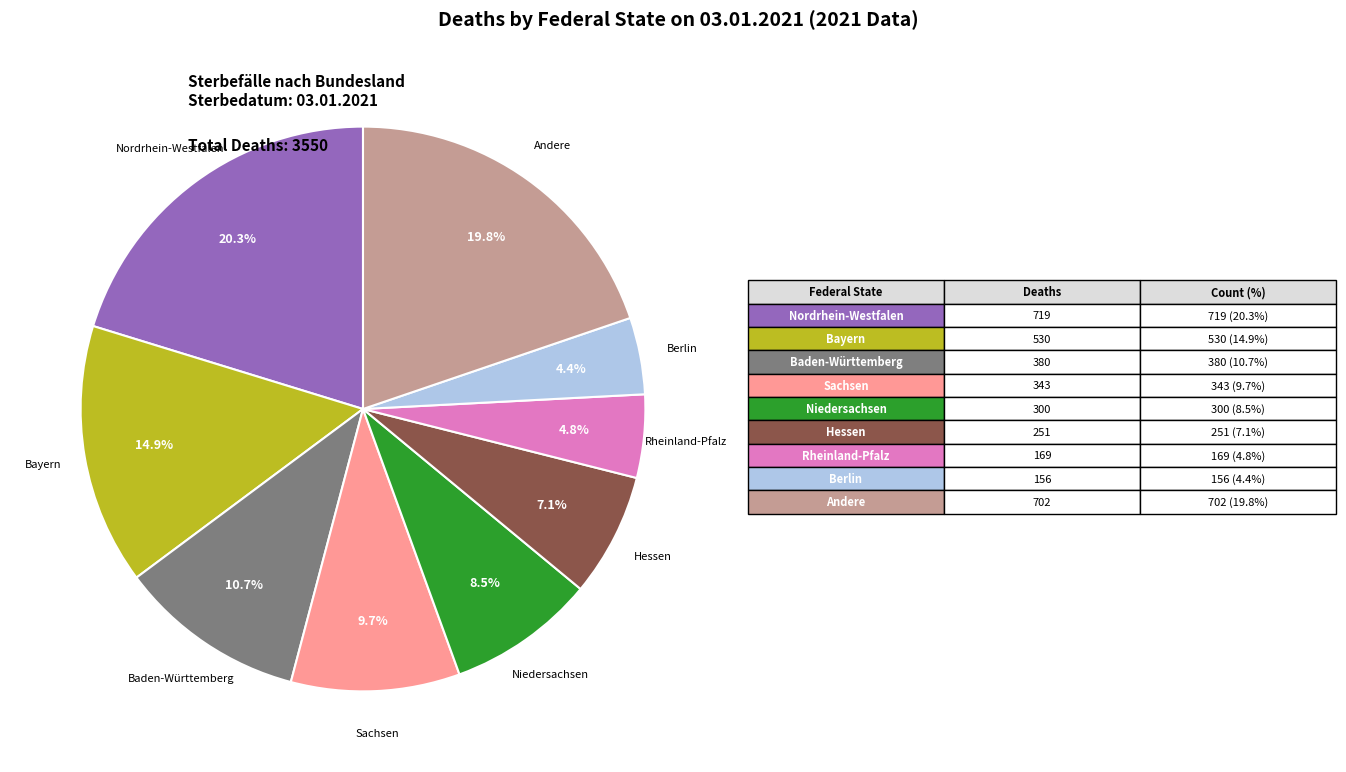

Is there a majority slice in this chart?

No